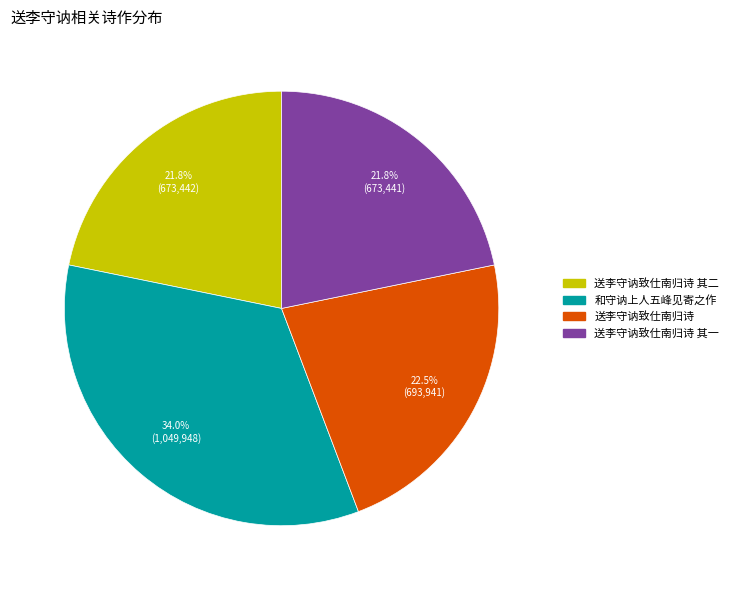

Is there a majority slice in this chart?

No